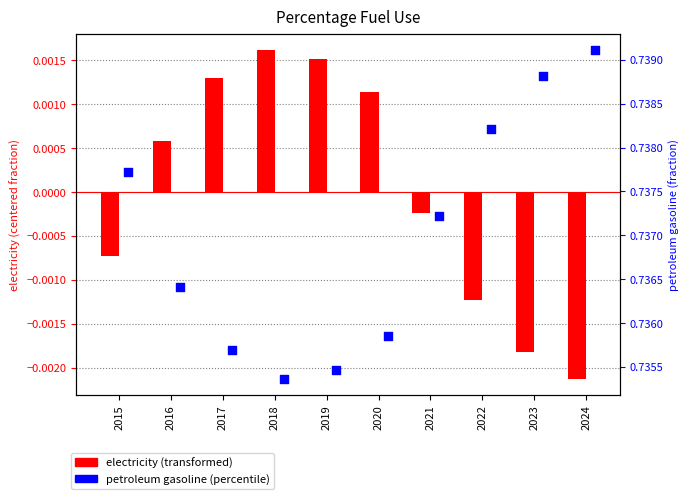

Which series contains the highest Y value?

petroleum gasoline